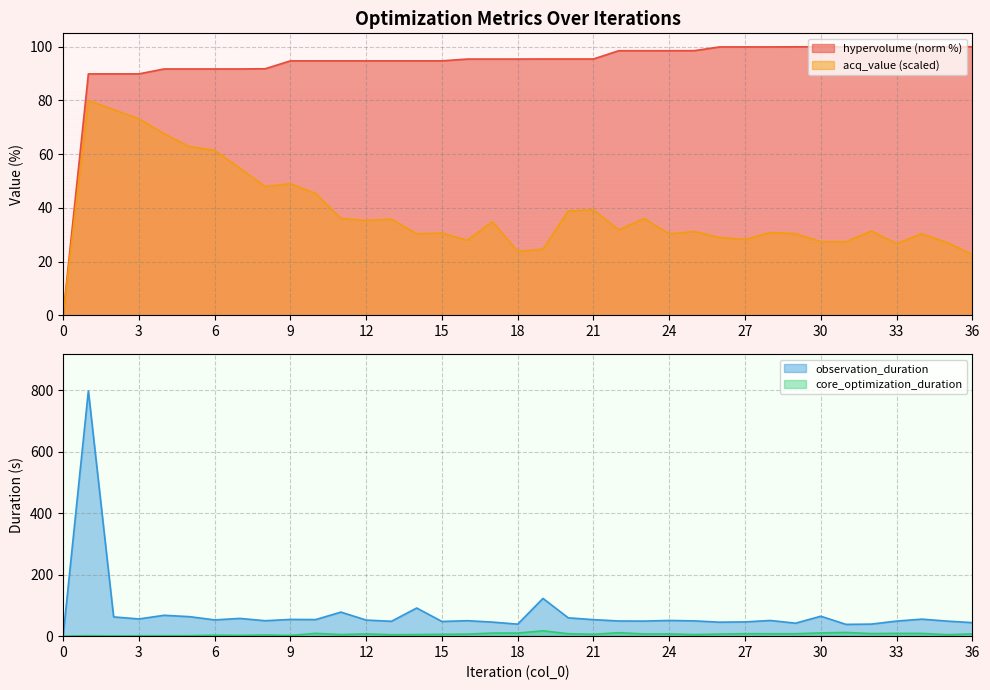

True or false: core_optimization_duration has a value of 7.8 at 28.

True